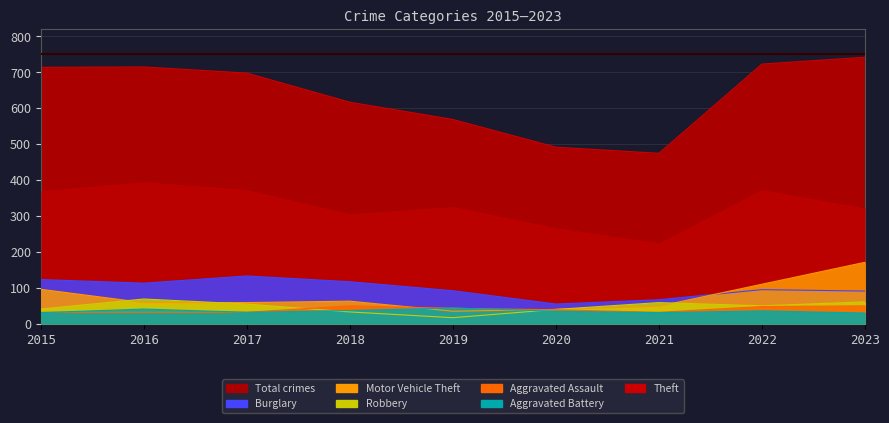

True or false: Motor Vehicle Theft has a value of 21 at 2018.

False